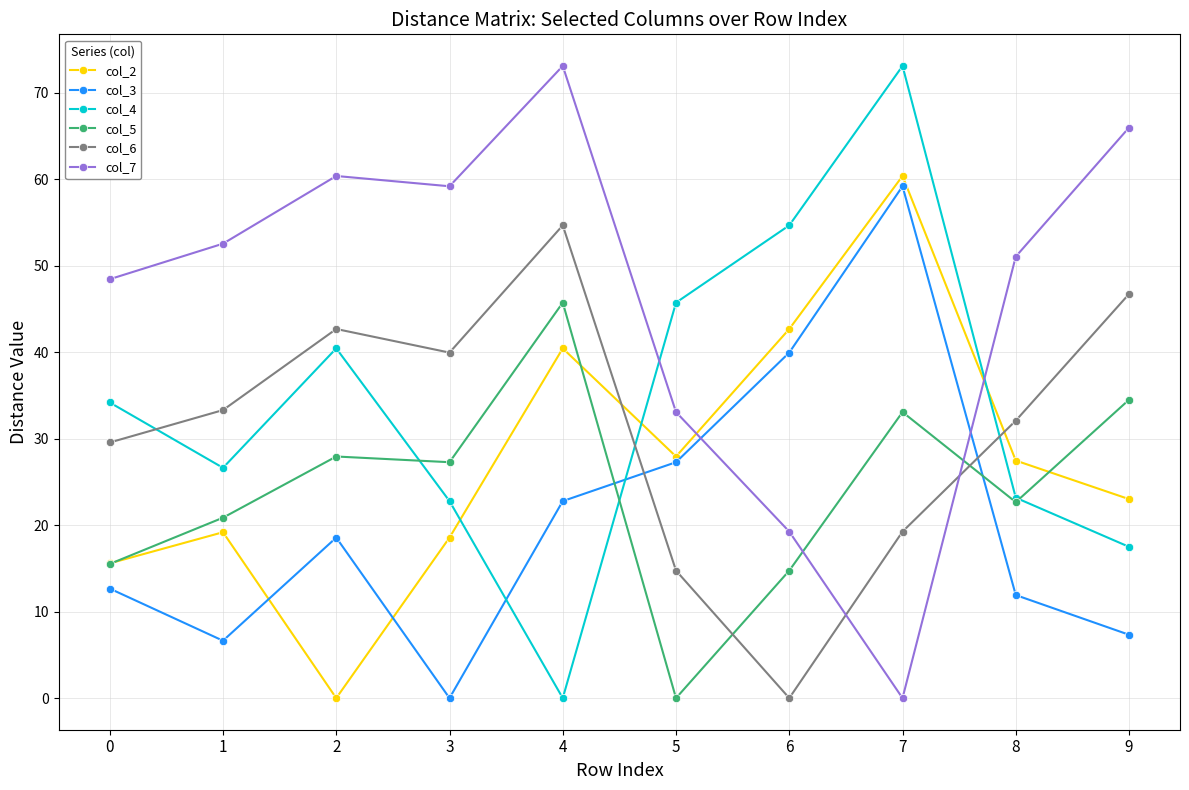

At which category is the sum across all series the highest?

7